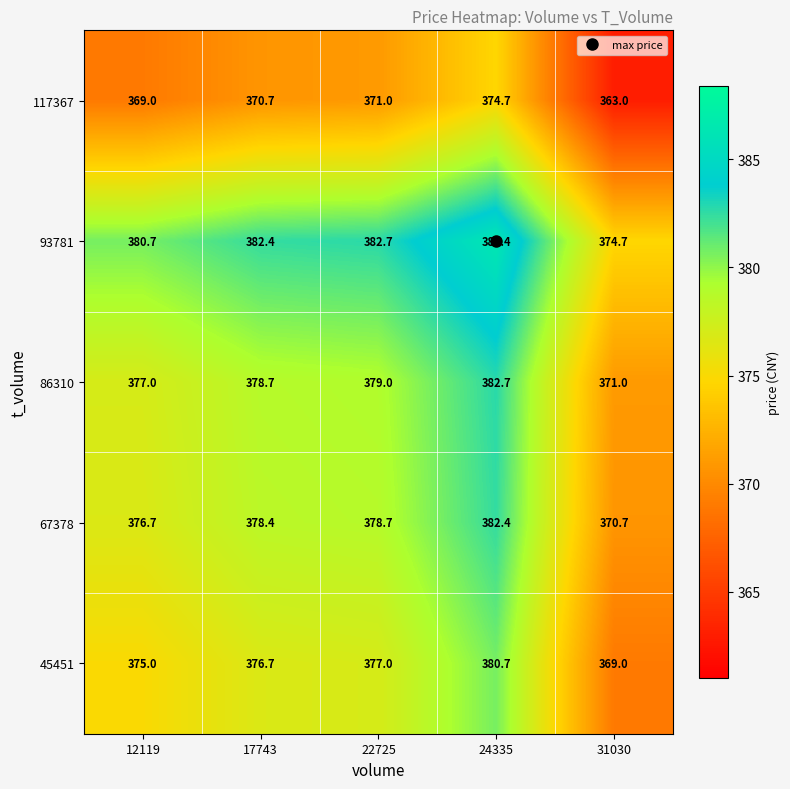

True or false: 67378 has a value of 378.4 at 17743.

True